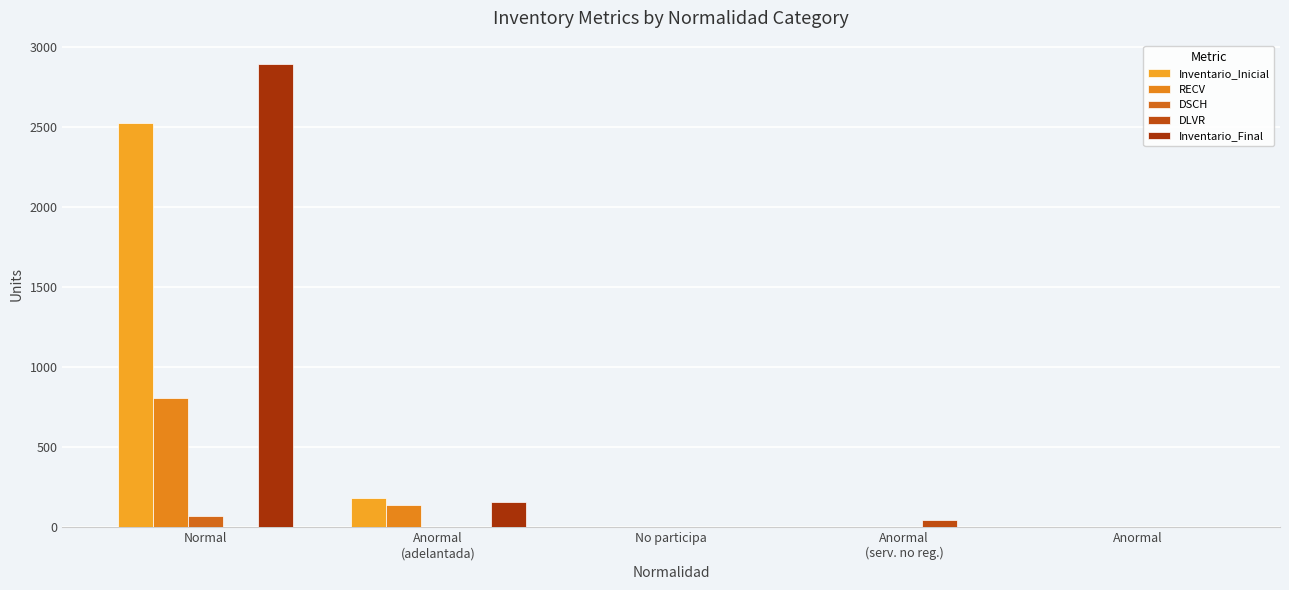

The DSCH series shows 0 at Anormal
(adelantada). True or false?

True